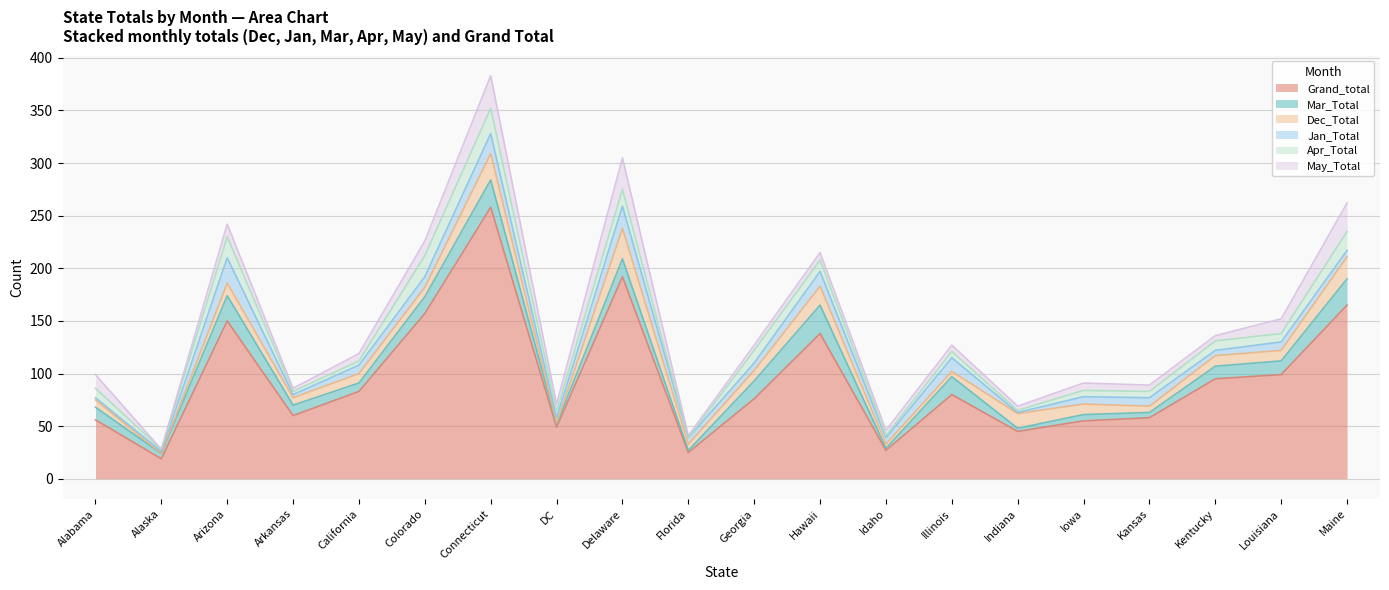

Rank the series at Colorado from highest to lowest value.

Grand_total, Apr_Total, Mar_Total, May_Total, Jan_Total, Dec_Total